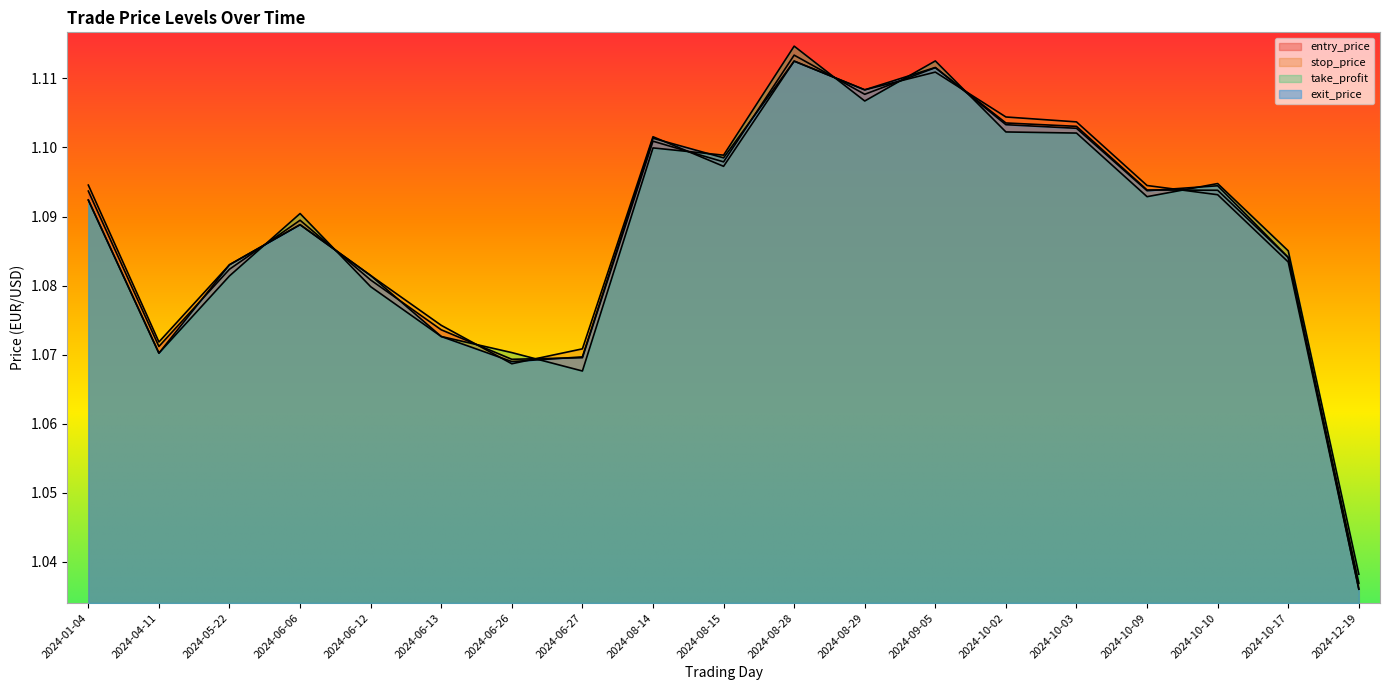

Which label corresponds to the largest value in the chart?

2024-08-28